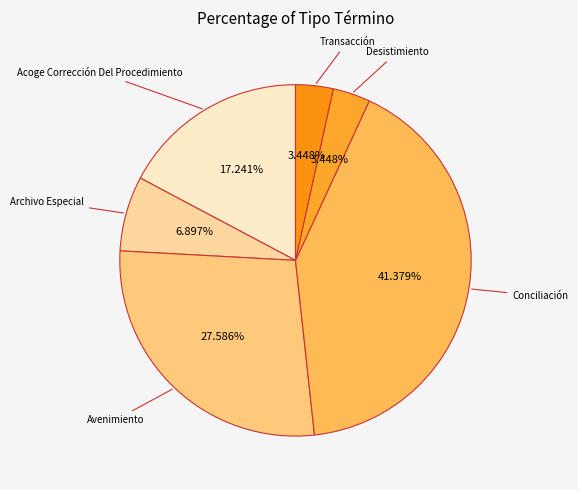

To the nearest percent, what is the combined percentage of Acoge Corrección Del Procedimiento and Archivo Especial?

24%